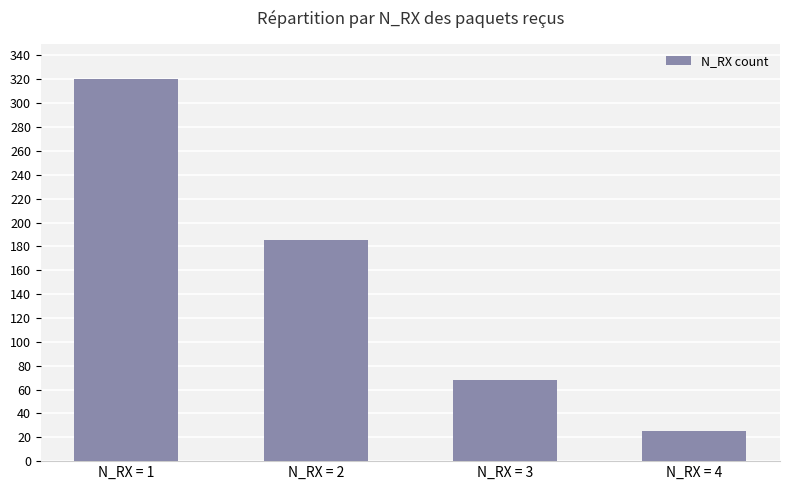

The chart shows a value of 25 at N_RX = 4. True or false?

True